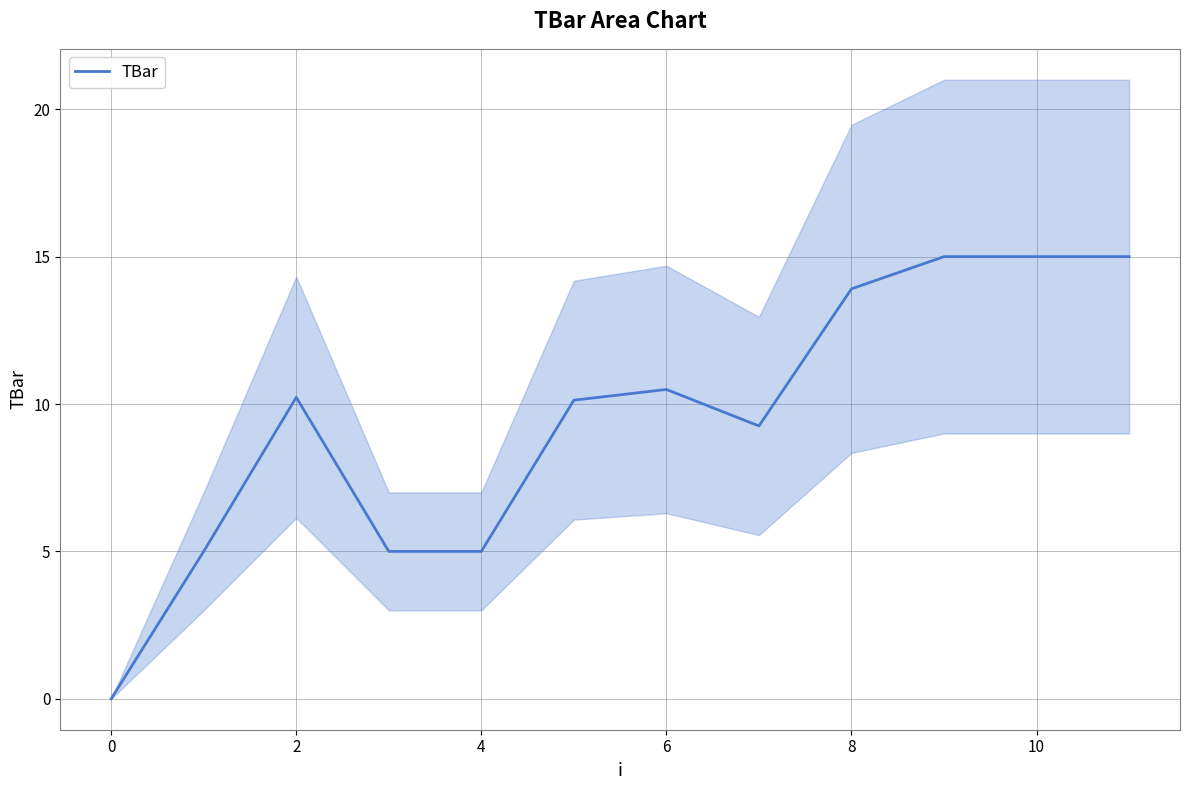

The chart shows a value of 8.5 at 10. True or false?

False